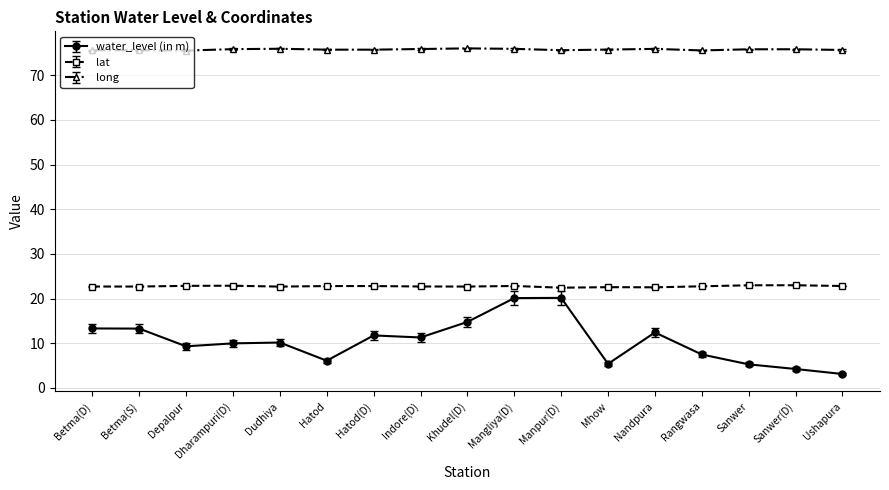

List the series in order of their overall mean, highest first.

long, lat, water_level (in m)